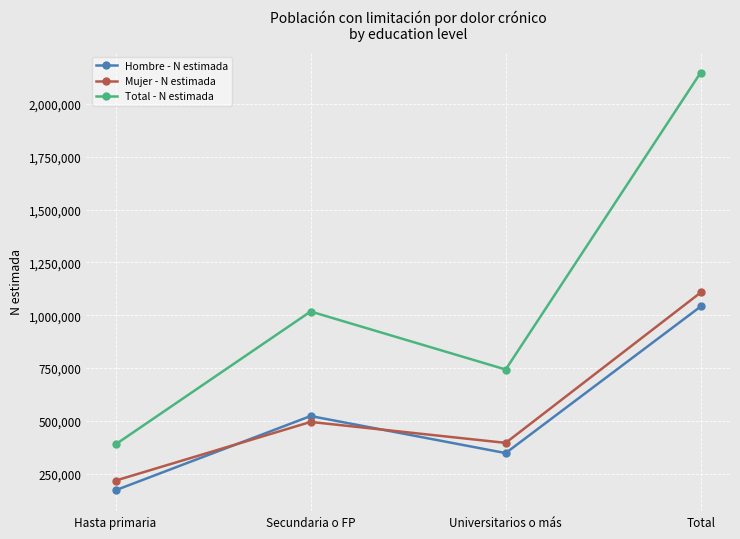

True or false: Hombre - N estimada and Total - N estimada intersect in this chart.

False